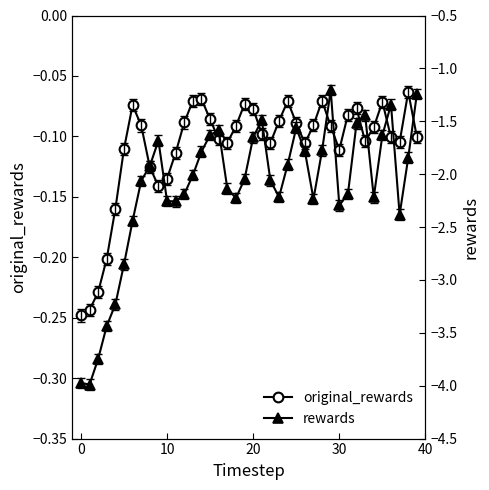

How many values in the rewards series are below -2?

22